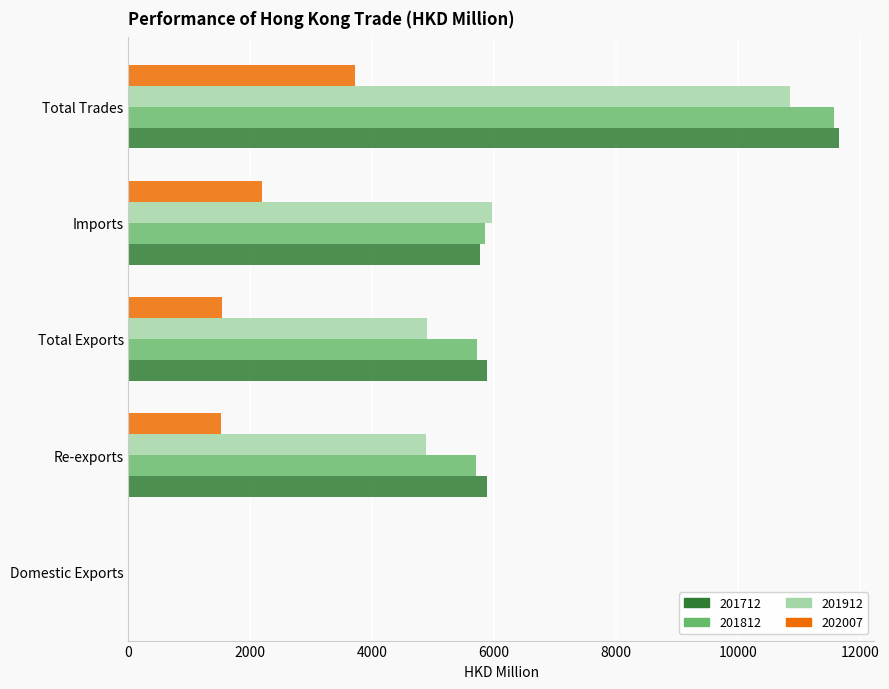

The 201912 series shows 3069.2 at Re-exports. True or false?

False